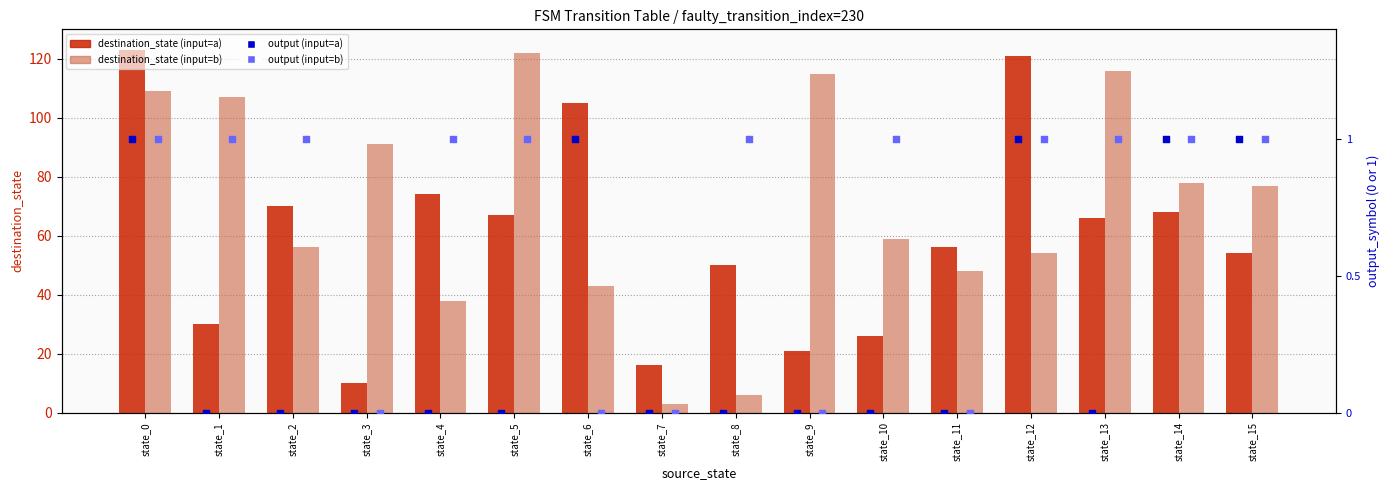

Which series contains the highest Y value?

destination_state (input=a)